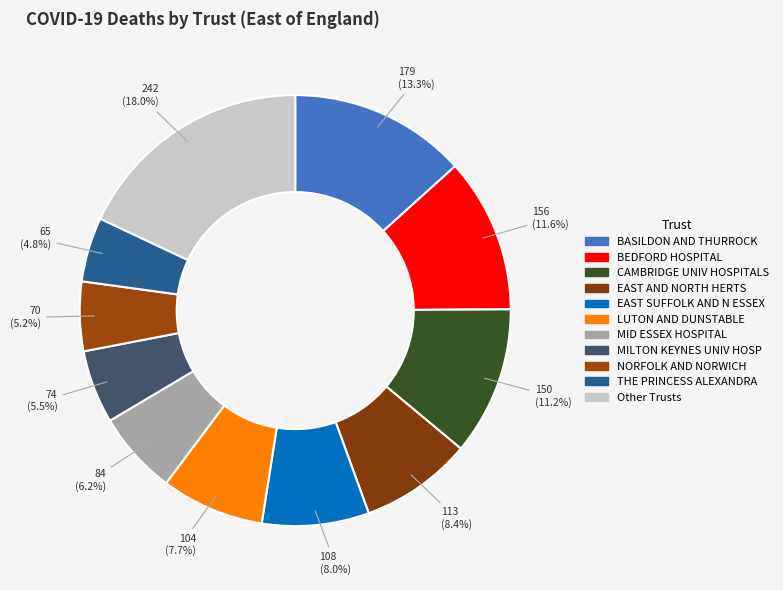

Is there any slice that represents more than half of the pie?

No